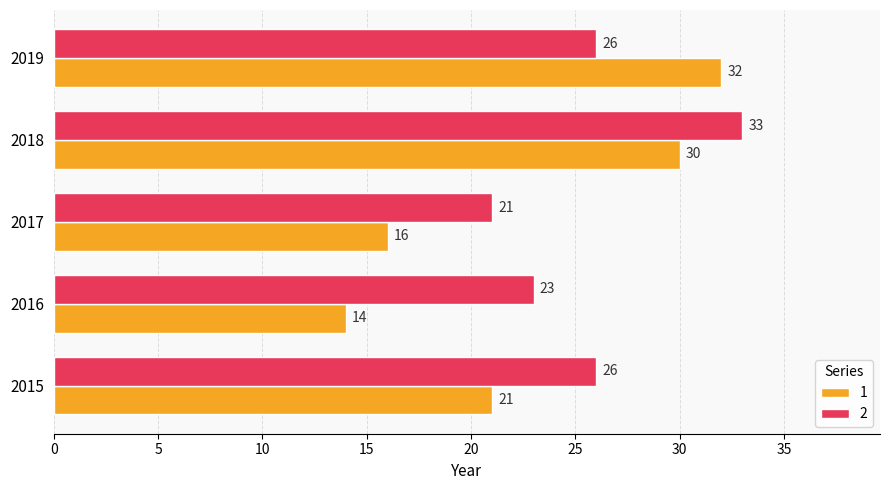

What is the minimum value for 1?

14